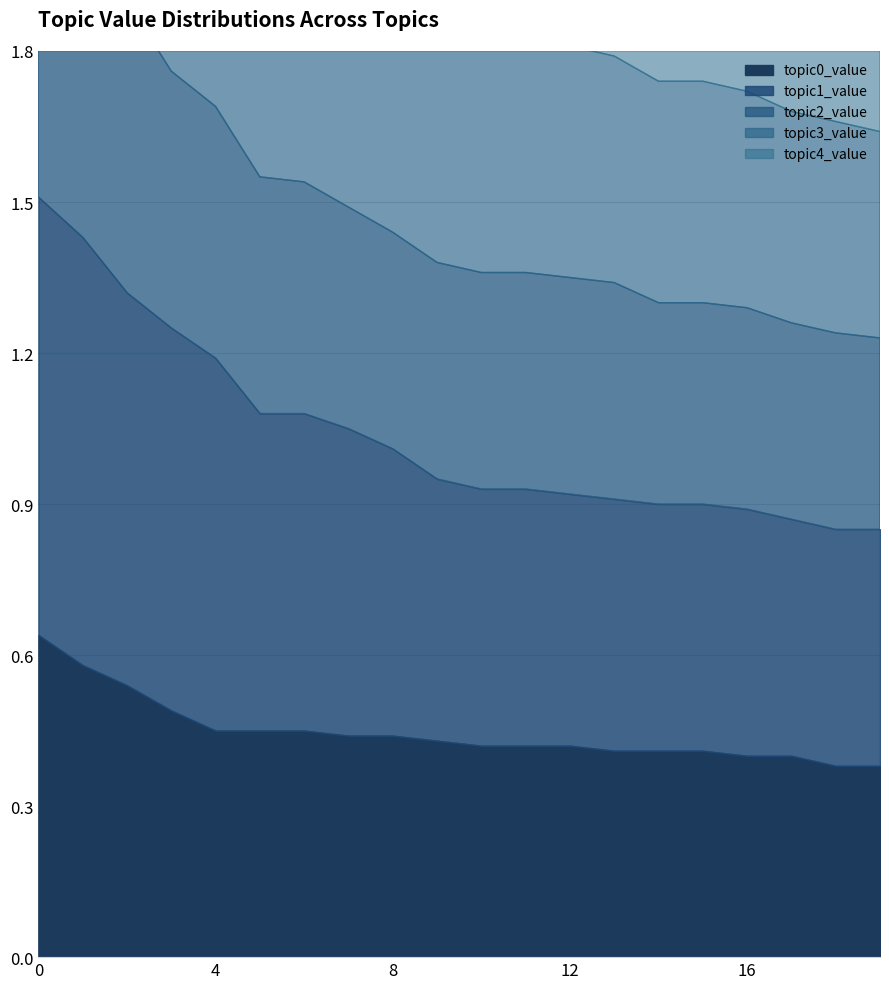

The value of topic0_value at 11 is 0.5. True or false?

False